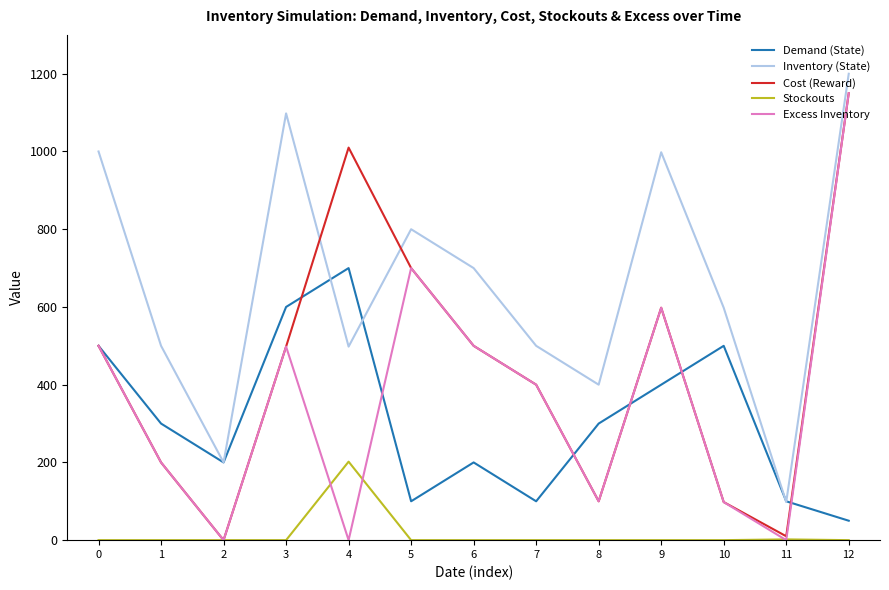

How many lines are shown in the chart?

5